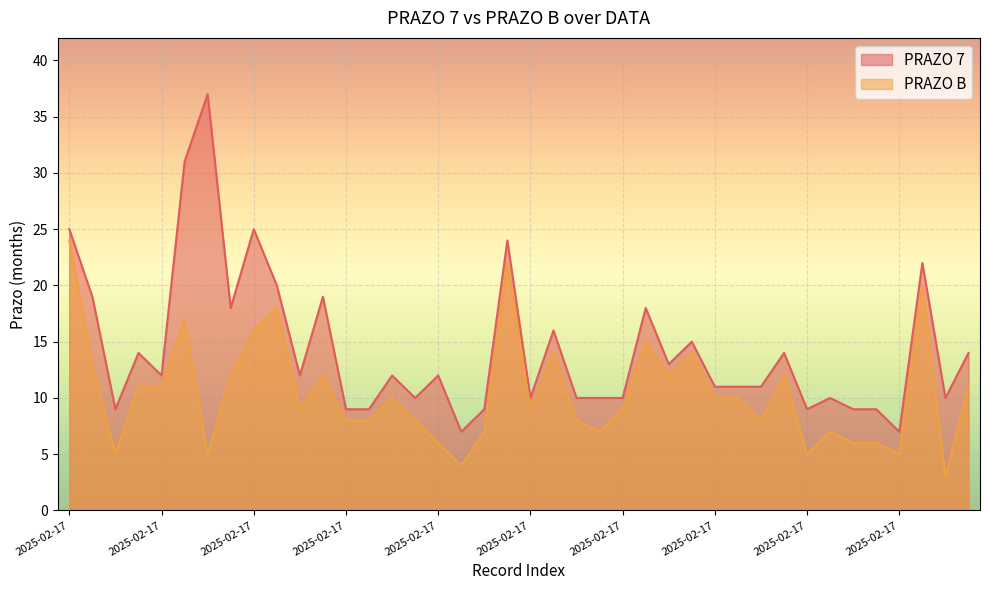

At how many categories does at least one series exceed 26?

2